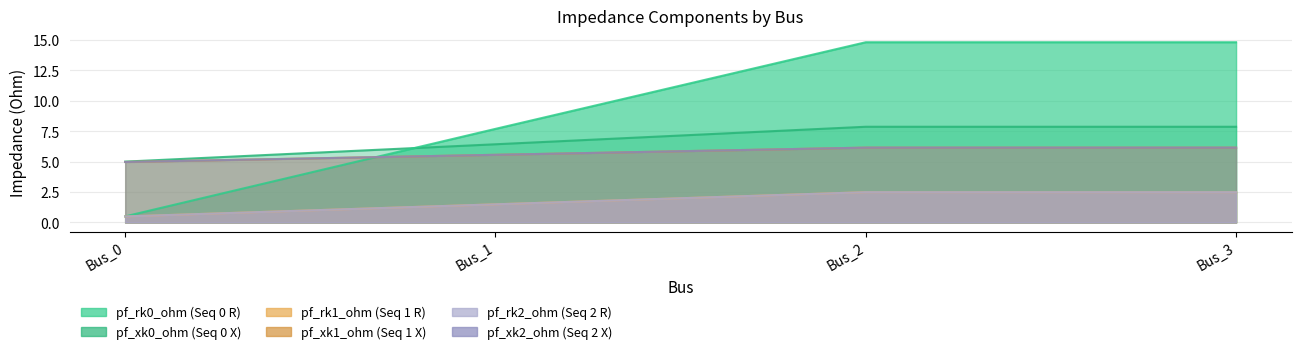

What is the spread (max minus min) of values at Bus_0?

4.5